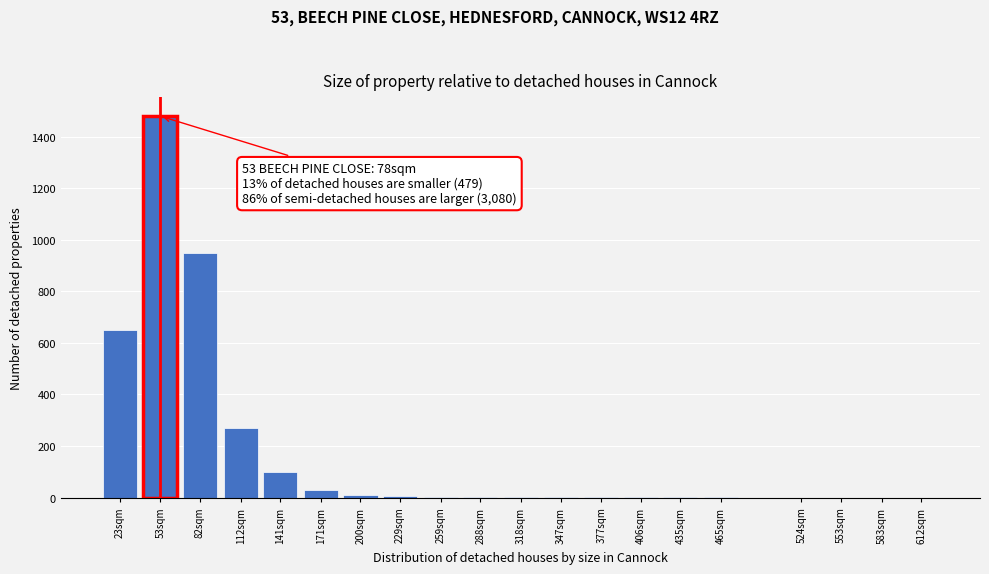

Between 82sqm and 141sqm, which is larger?

82sqm